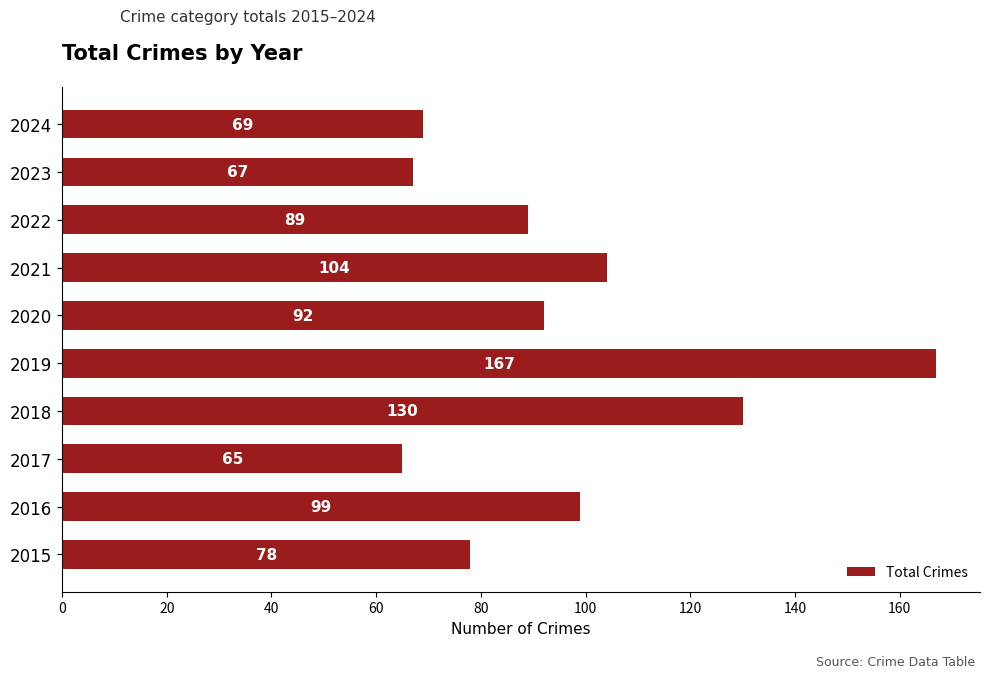

Is it true that the value at 2018 is 130?

True